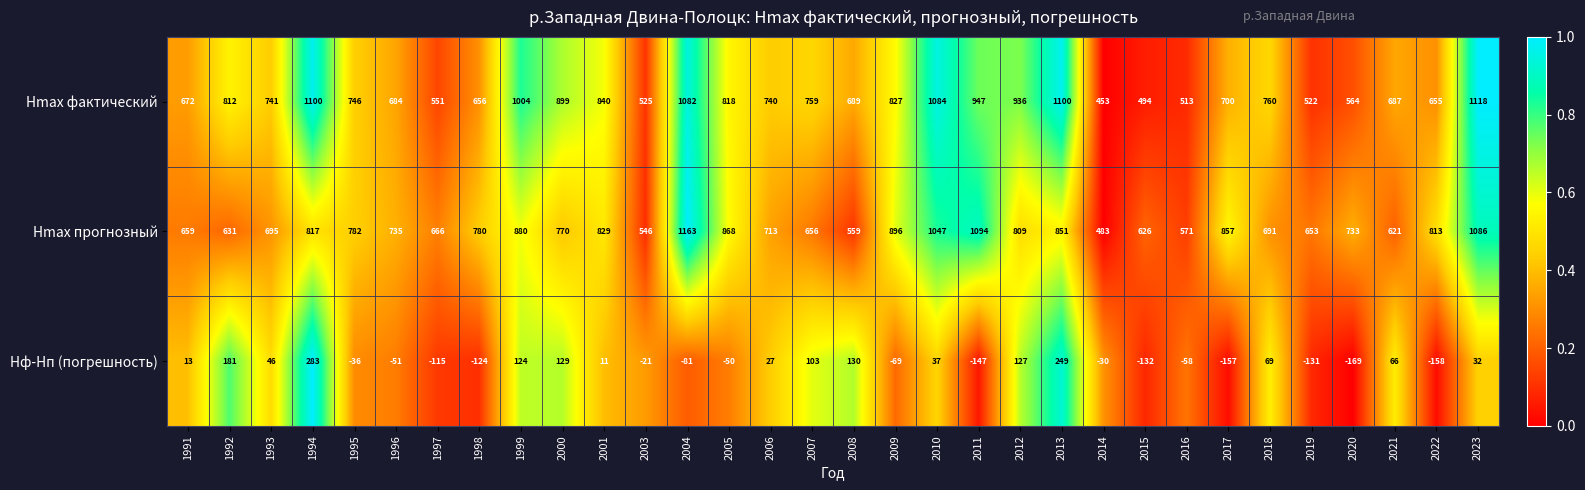

What is the sum of all Hф-Hп (погрешность) values?

98